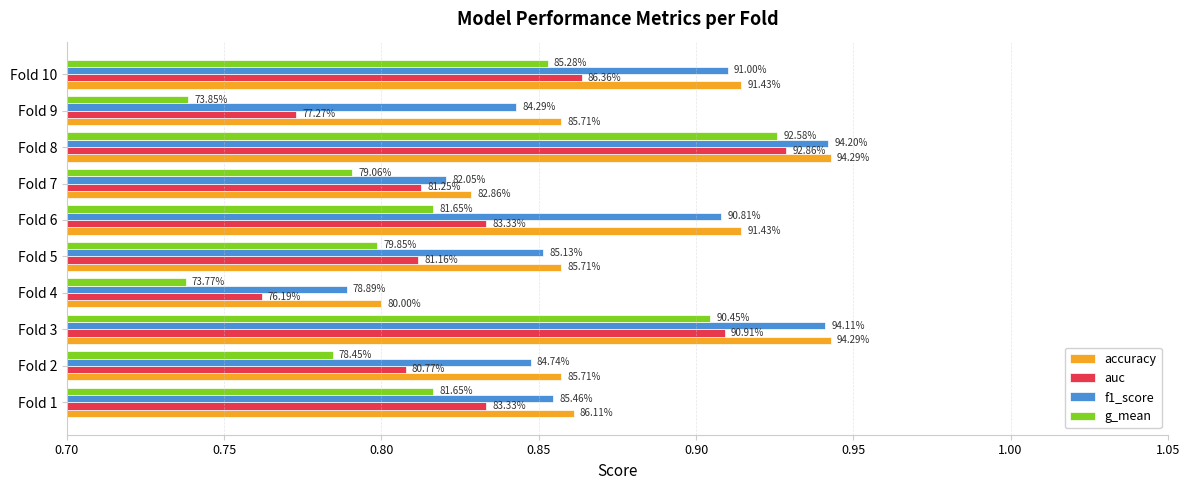

What is the difference between the maximum and second lowest values in the f1_score series?

0.1